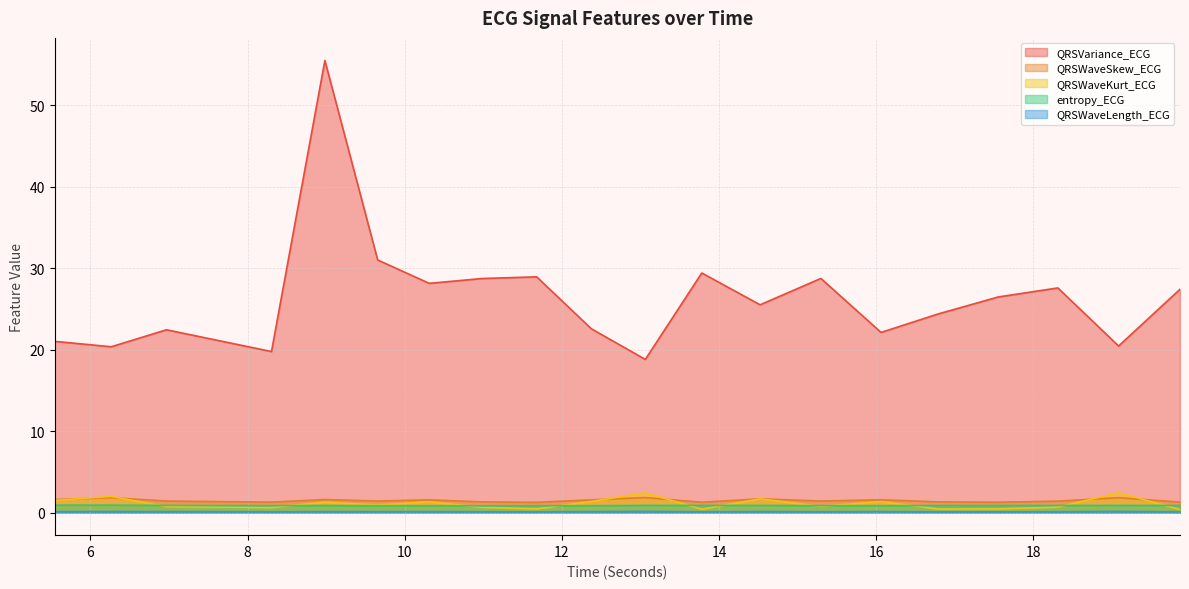

What is the greatest value displayed?

55.5